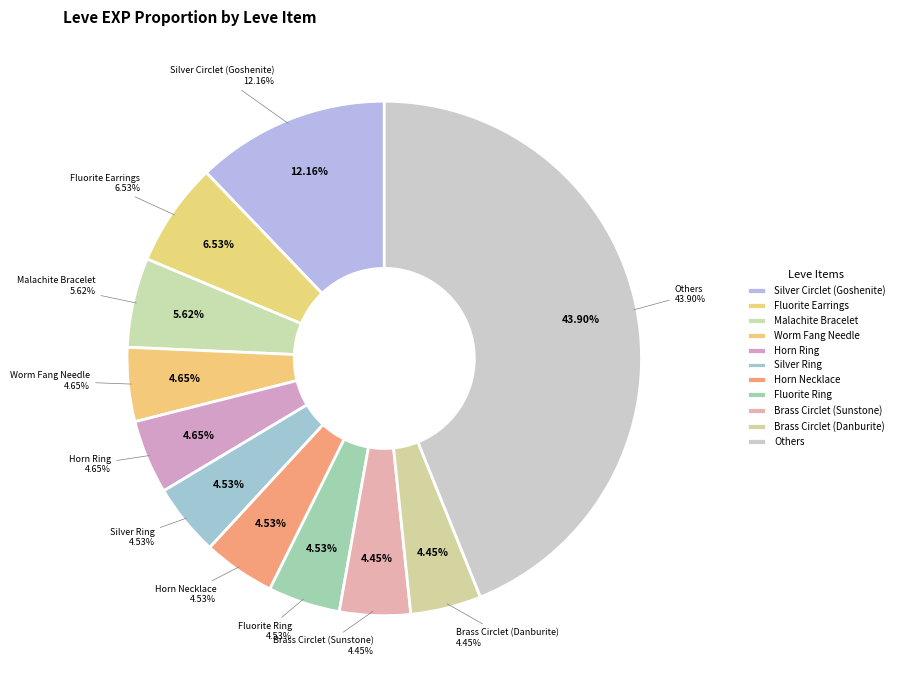

Is it true that Ramhorn Claws is 0% of the pie?

True